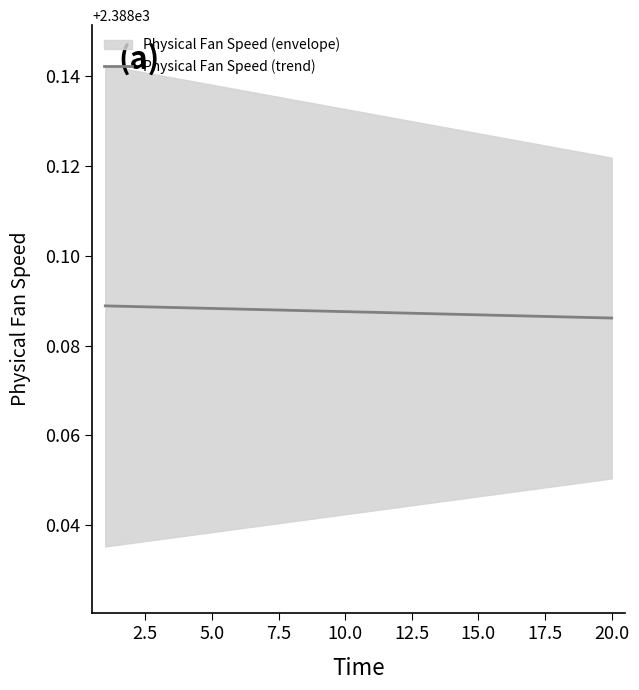

Is it true that Physical Fan Speed (trend) equals 3480.5 at 15.0?

False